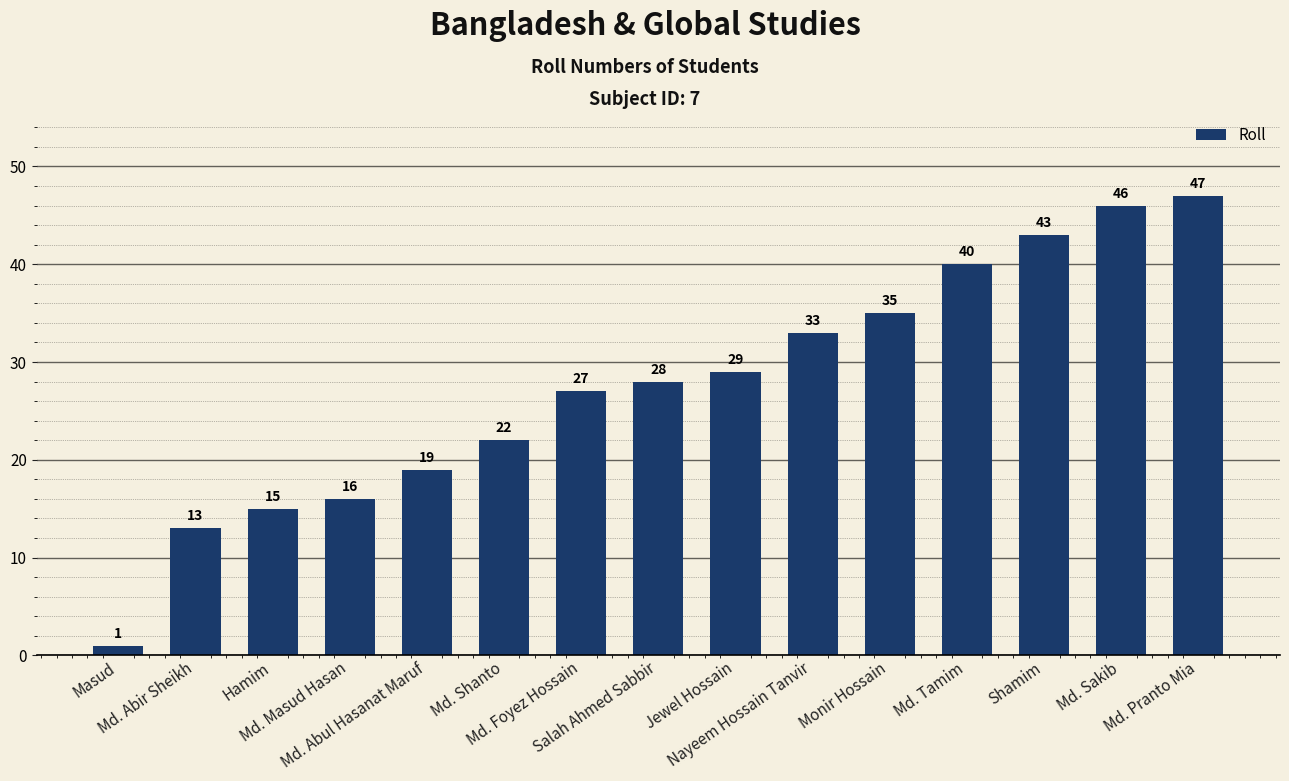

What is the difference between the maximum and minimum values?

46